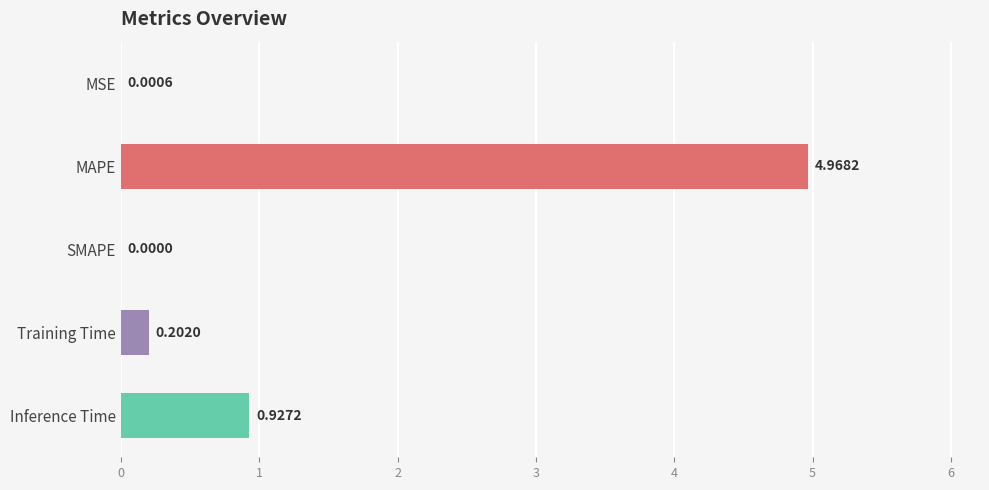

How many values are above zero?

4